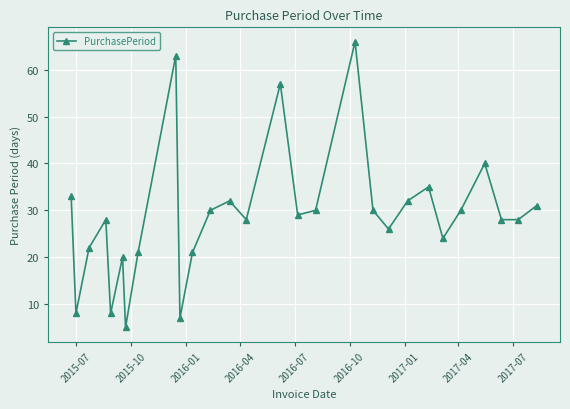

How many series are shown in this chart?

1